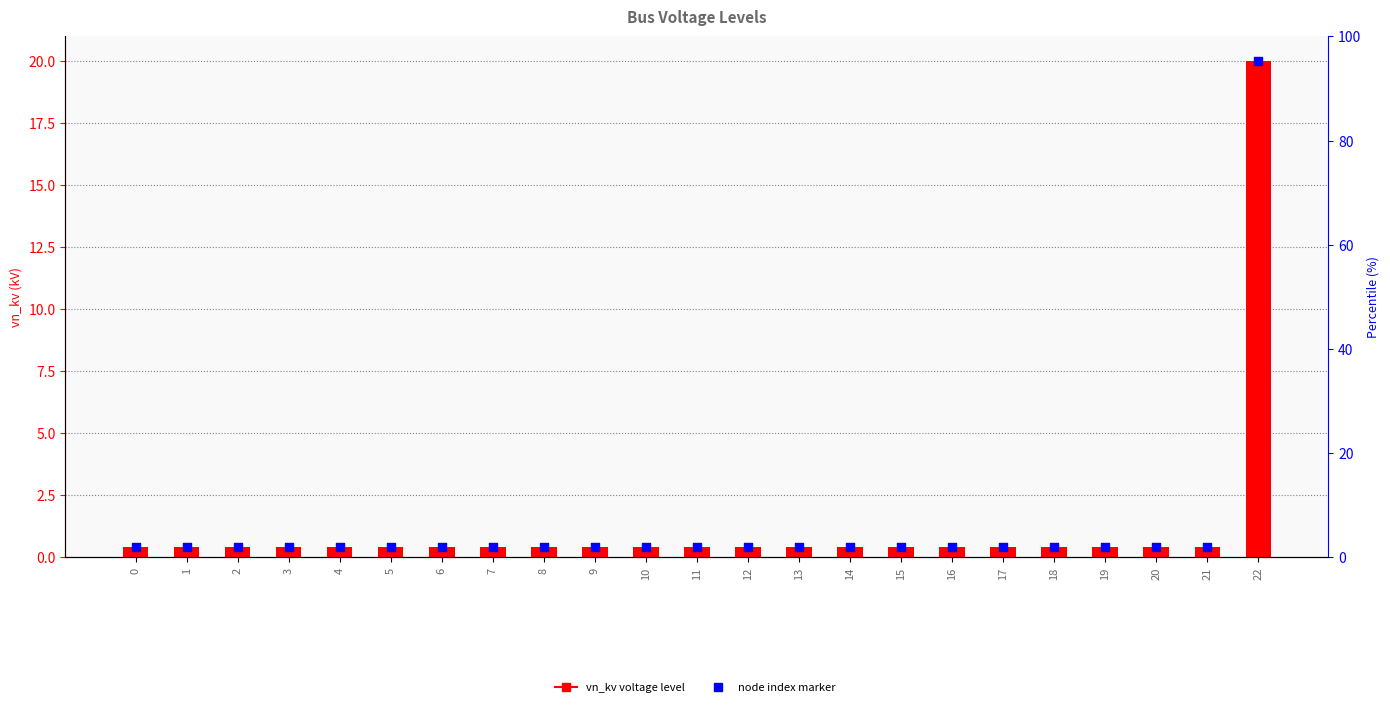

What is the total value across all series at 8?

0.8